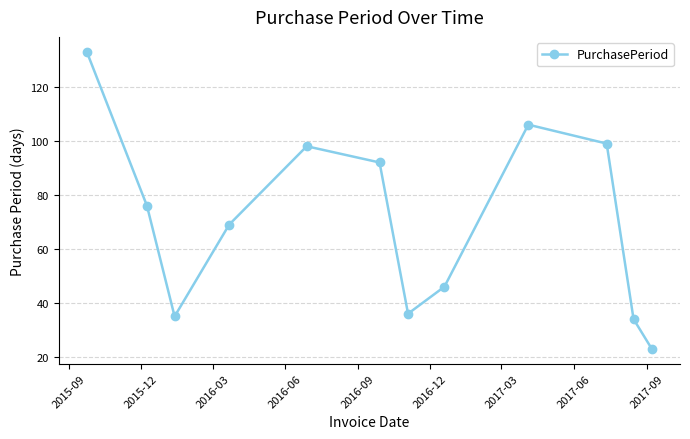

True or false: there are more than 1 points higher than both neighbors.

True